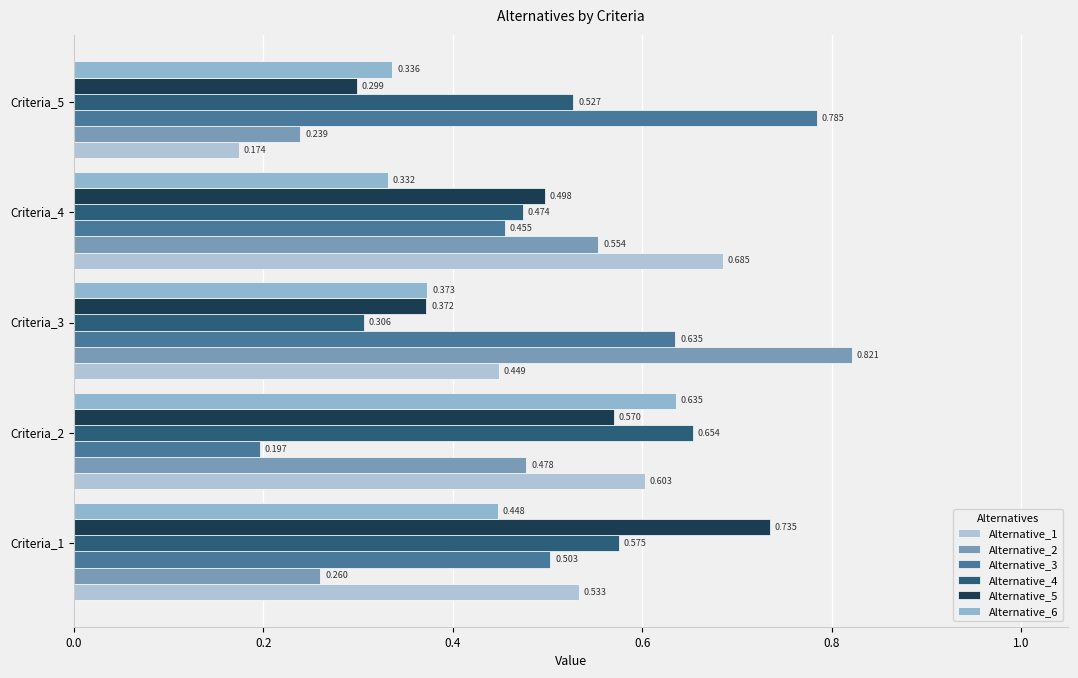

At which category is the sum across all series the highest?

Criteria_2